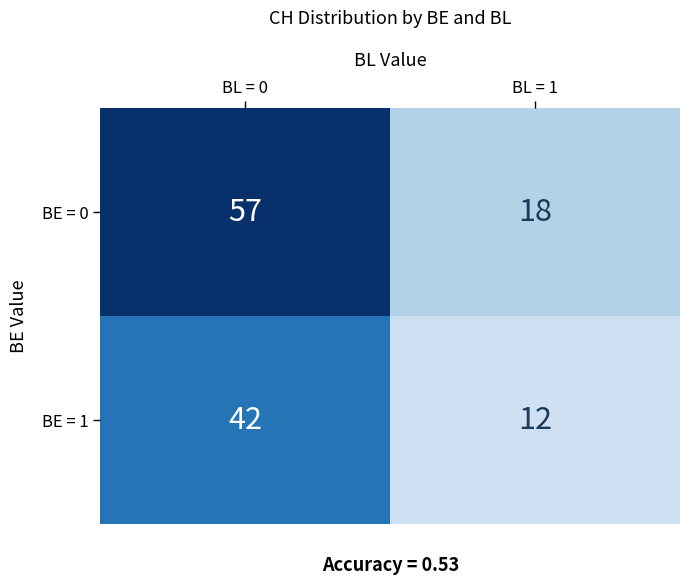

What is the spread (max minus min) of values at BL = 0?

15